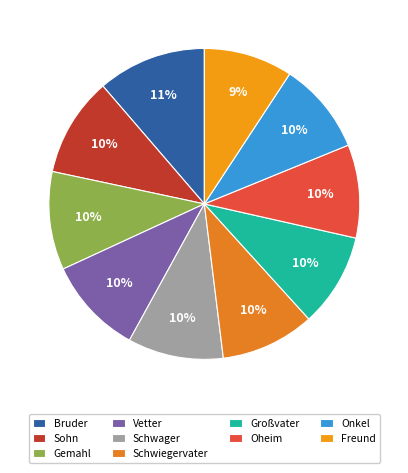

What percentage do Onkel and Schwager together represent?

19.5%